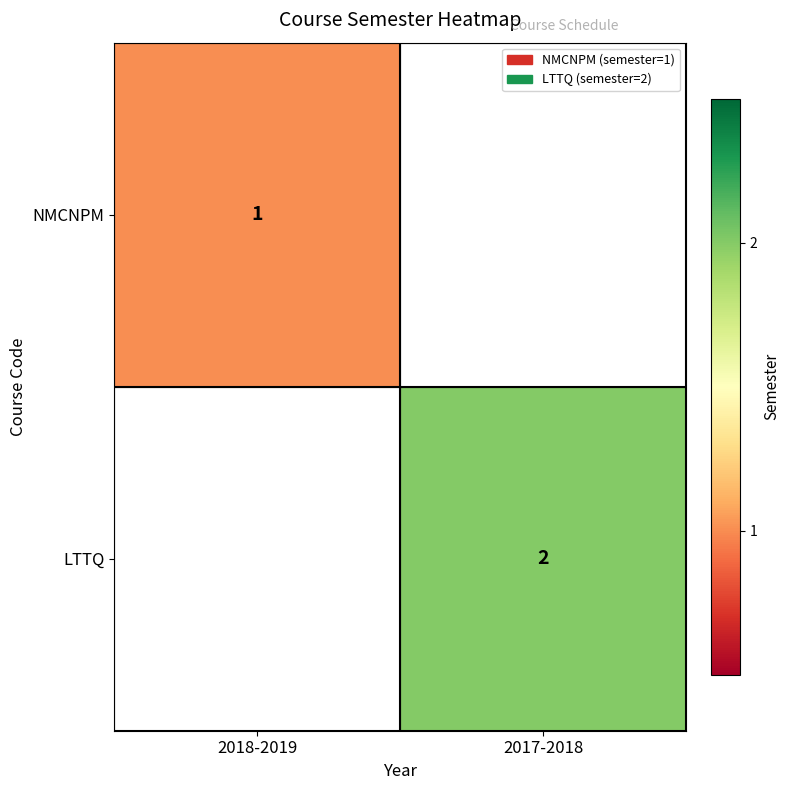

Is the value of NMCNPM at 2018-2019 greater than the value of LTTQ at 2017-2018?

No